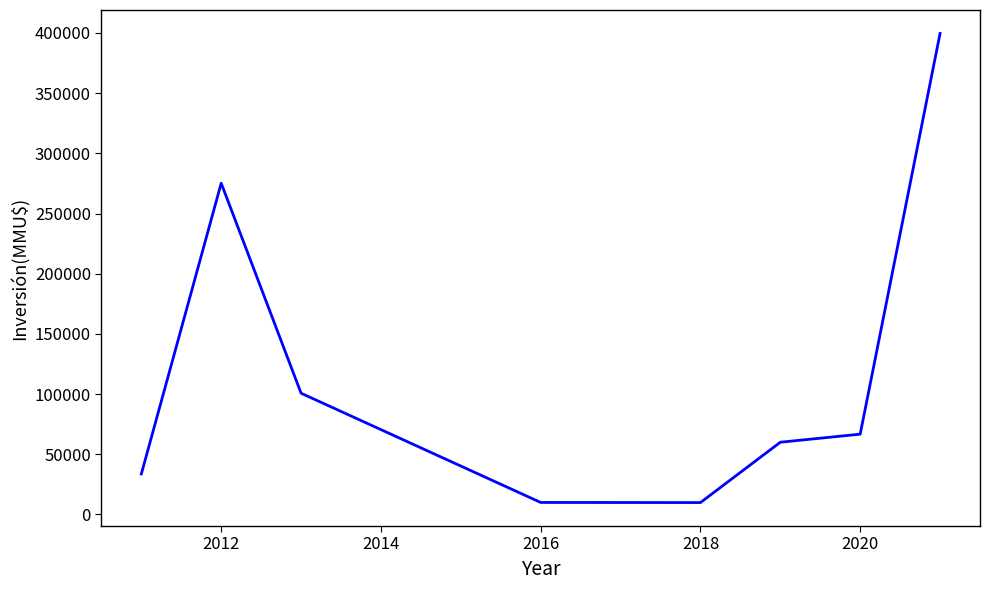

What is the sum of all values?

955892